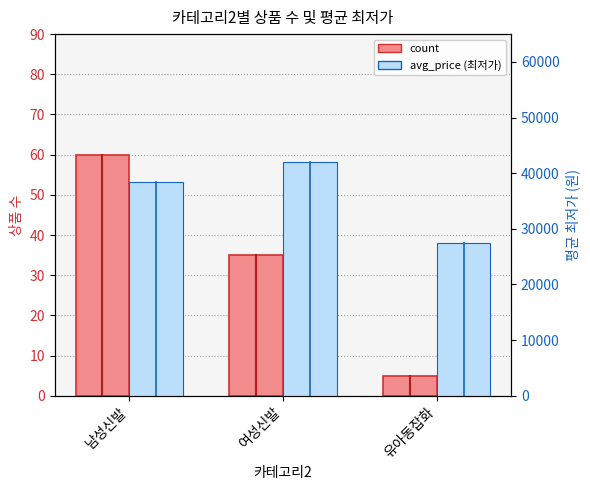

The value of avg_price (최저가) at 여성신발 is 69600. True or false?

False